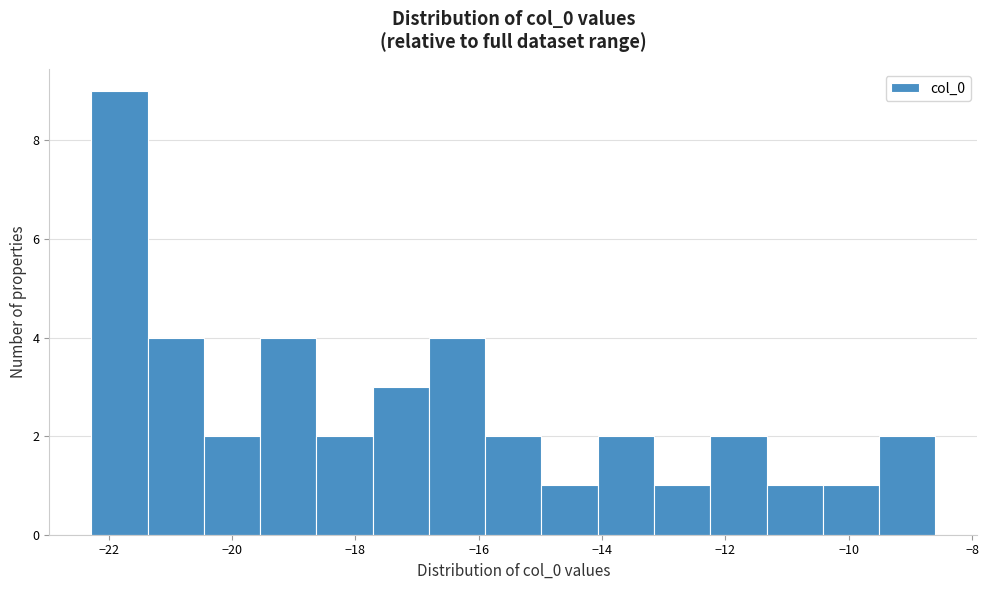

Reading left to right, transcribe this chart: for each bar, give the range it covers on the x-axis and its height. Neither the bar edges nor the heights are printed on the chart, so give them approximately, as read against the axes.

-22.2 to -21.4: 9
-21.4 to -20.4: 4
-20.4 to -19.6: 2
-19.6 to -18.6: 4
-18.6 to -17.8: 2
-17.8 to -16.8: 3
-16.8 to -15.8: 4
-15.8 to -15.0: 2
-15.0 to -14.0: 1
-14.0 to -13.2: 2
-13.2 to -12.2: 1
-12.2 to -11.4: 2
-11.4 to -10.4: 1
-10.4 to -9.6: 1
-9.6 to -8.6: 2